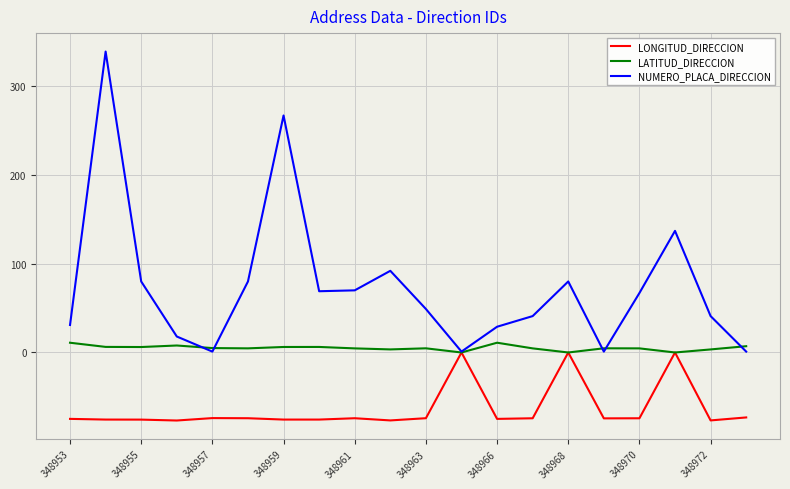

What is the maximum value shown in the chart?

339.0